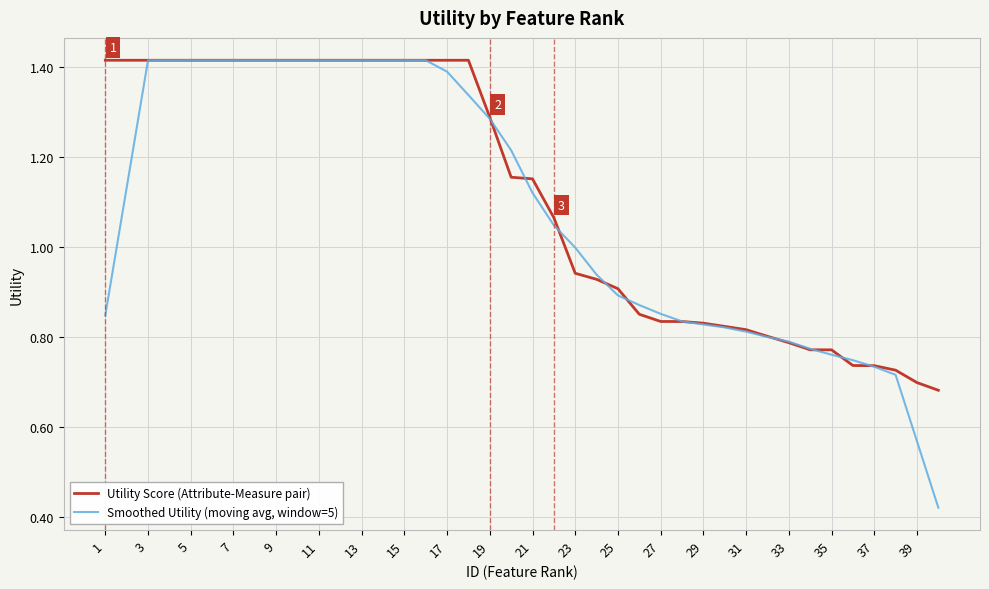

Which series has the widest spread of values?

Smoothed Utility (moving avg, window=5)